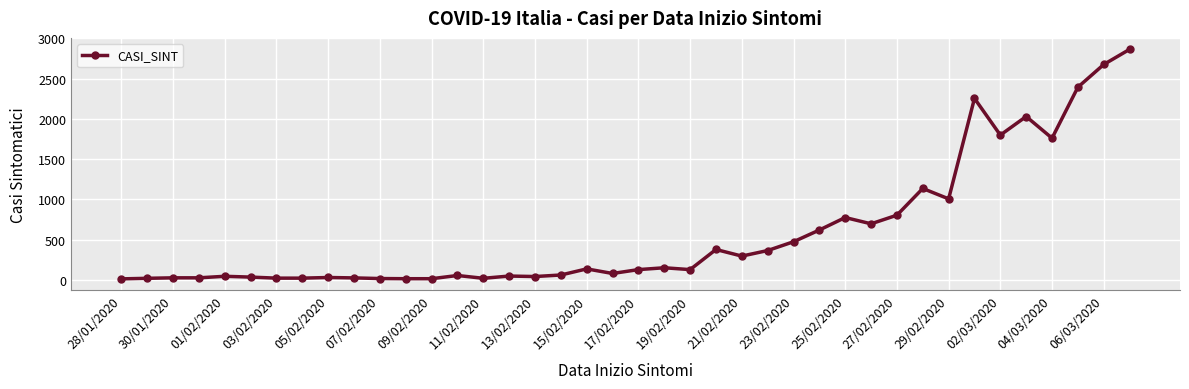

True or false: the data has more than 2 interior local peaks.

True